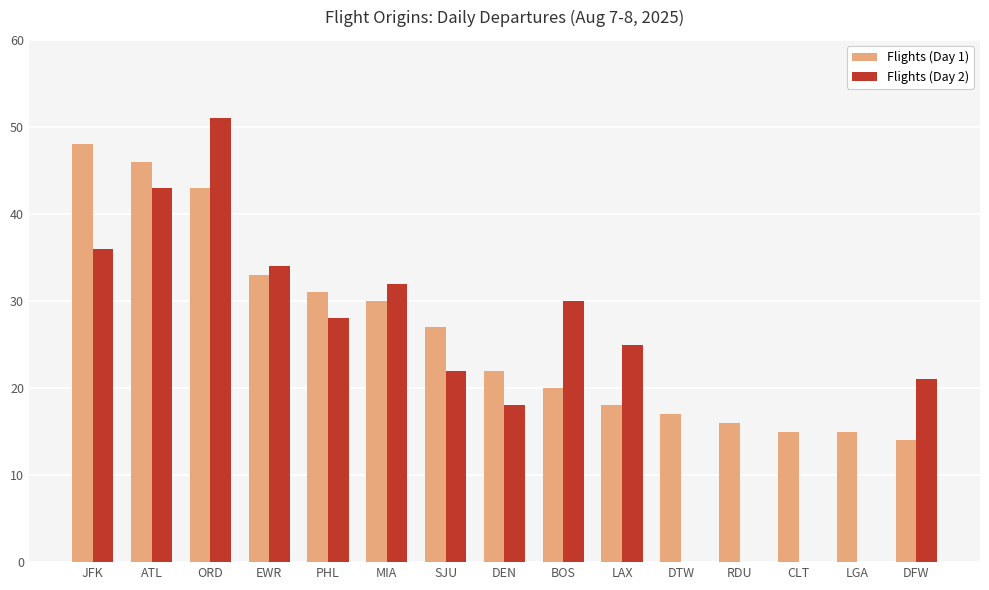

What is the total value across all series at ATL?

89